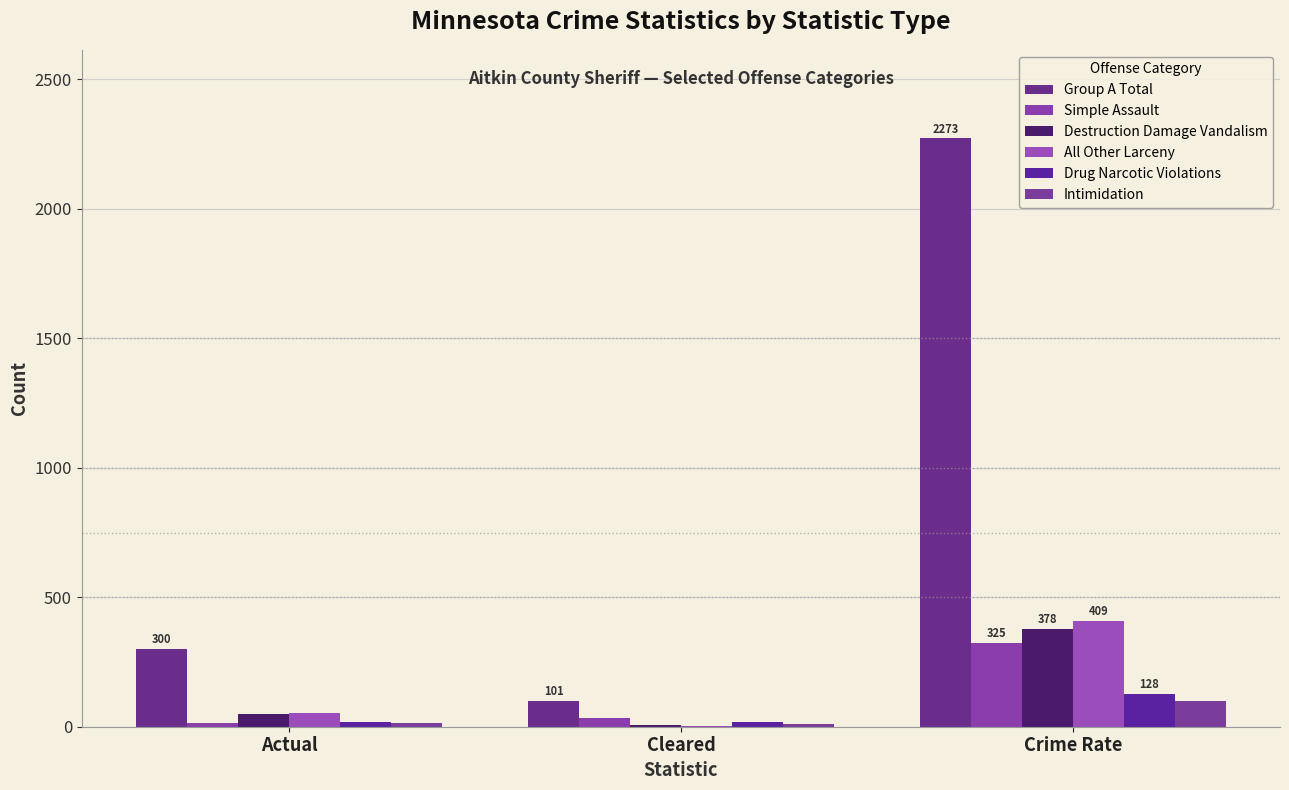

Between Cleared and Crime Rate, which series saw the biggest shift?

Group A Total